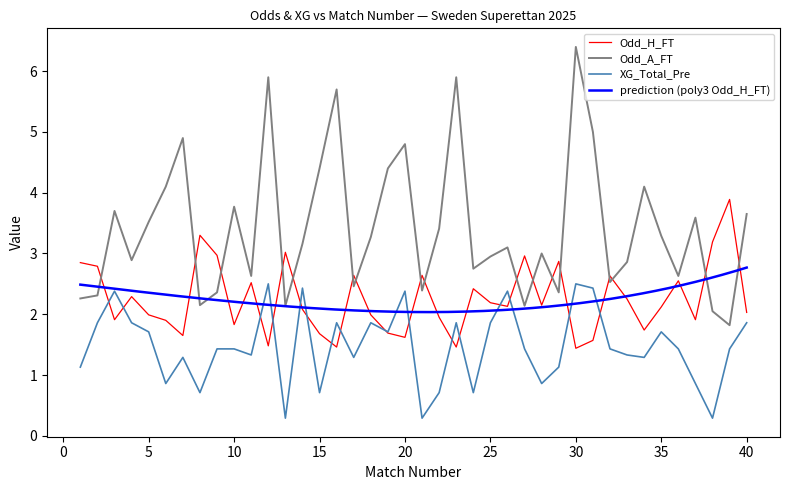

How many times do XG_Total_Pre and Odd_H_FT cross each other?

16